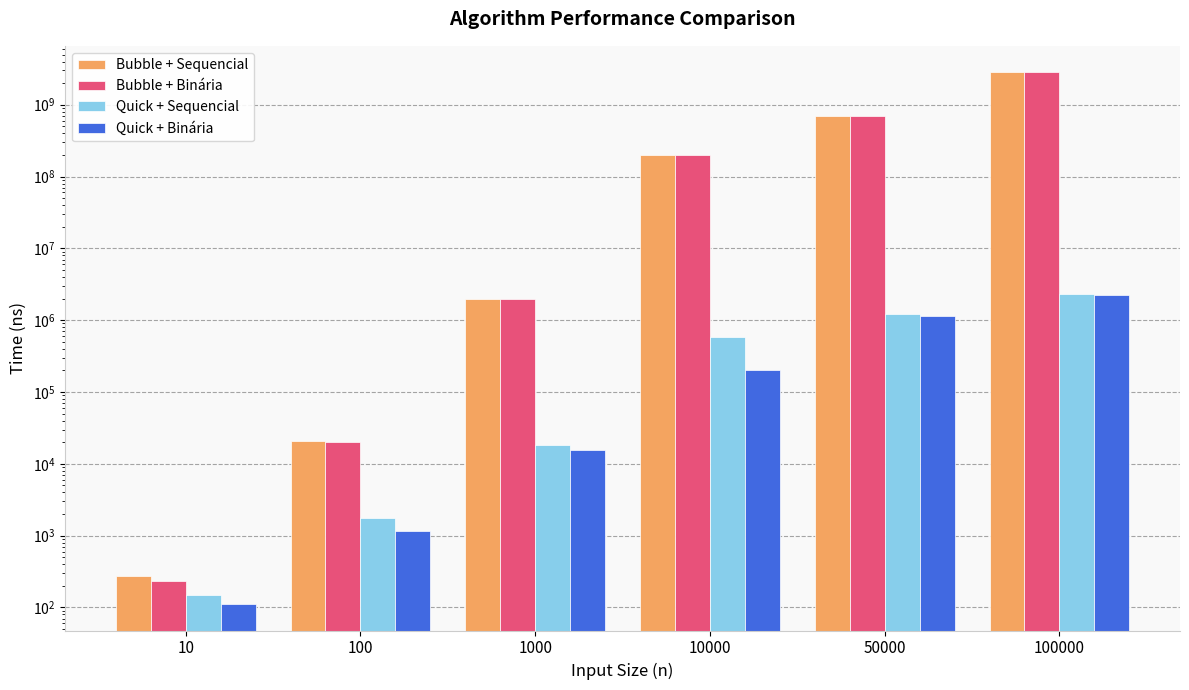

At which category is the sum across all series the highest?

100000